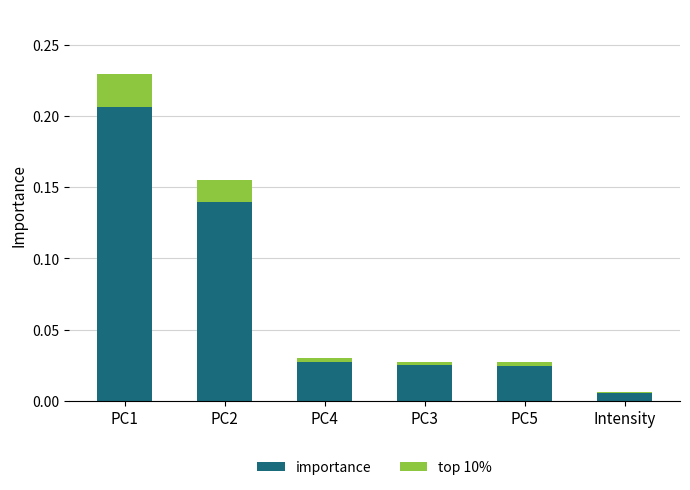

At which label is importance closest to 0?

Intensity